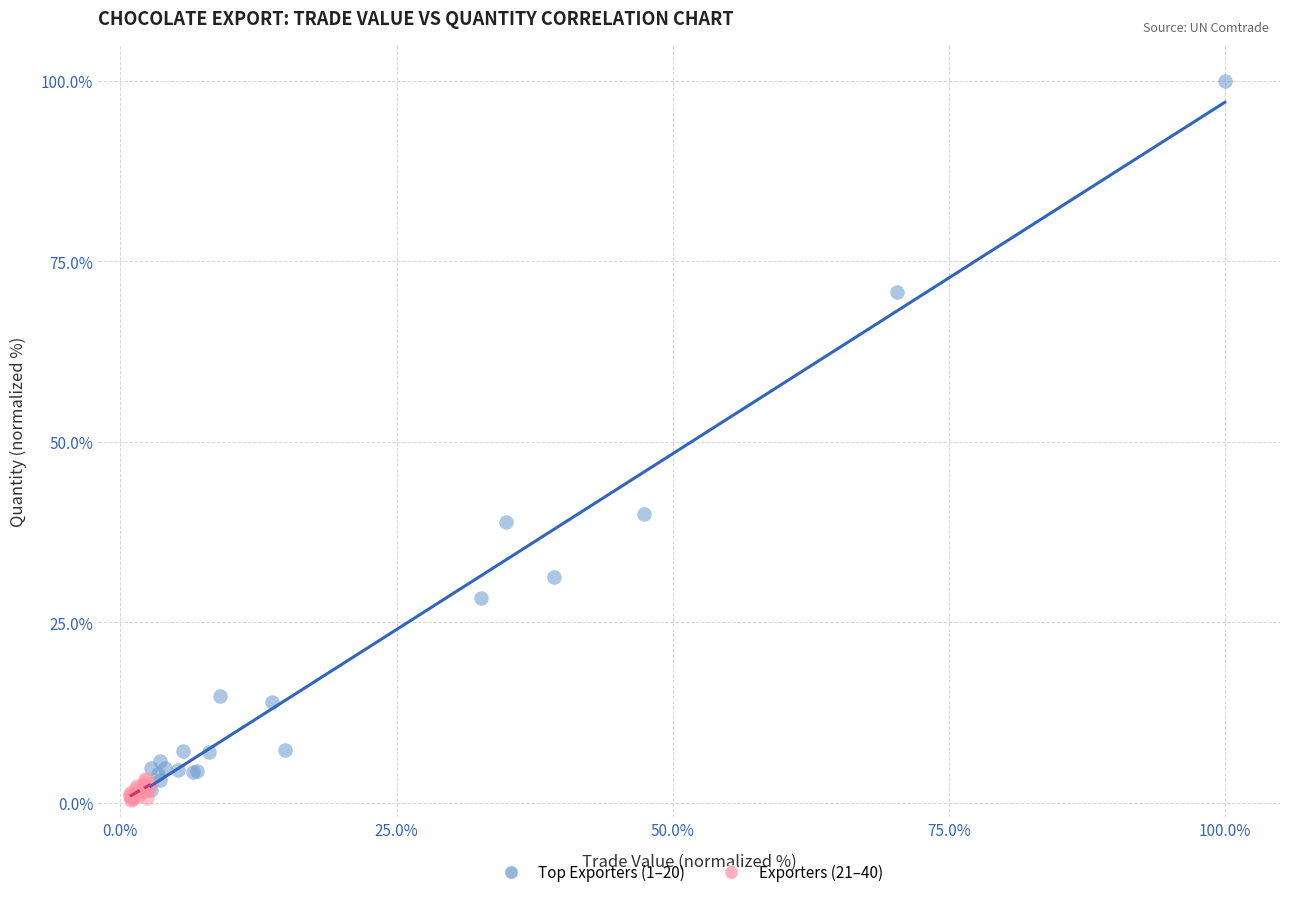

What are all the series names shown in the legend?

Top Exporters (1–20), Exporters (21–40)